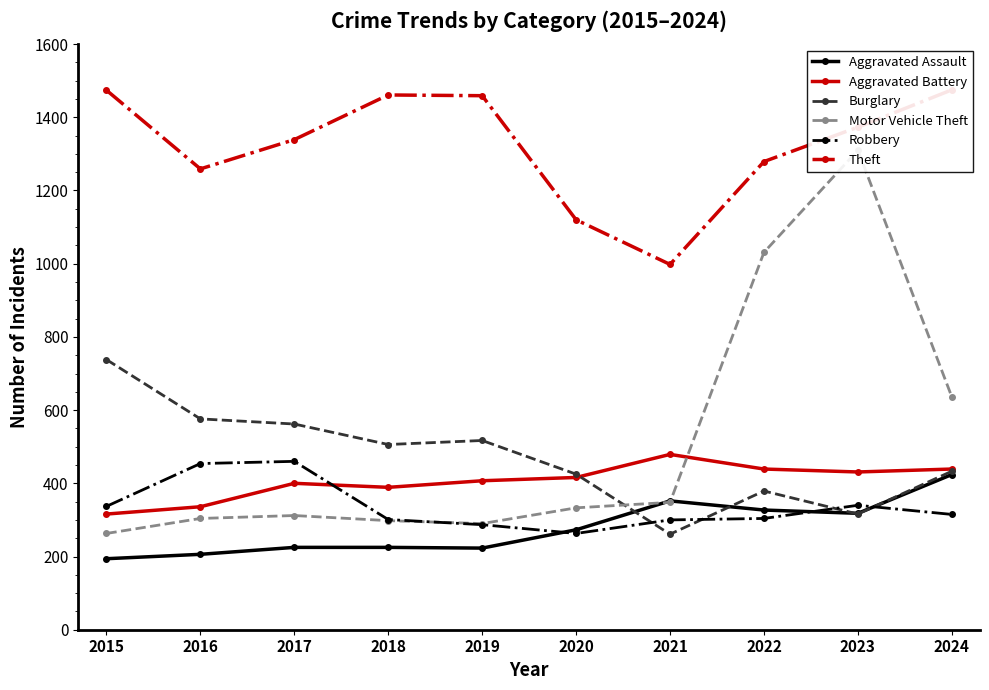

True or false: Theft and Aggravated Assault intersect in this chart.

False